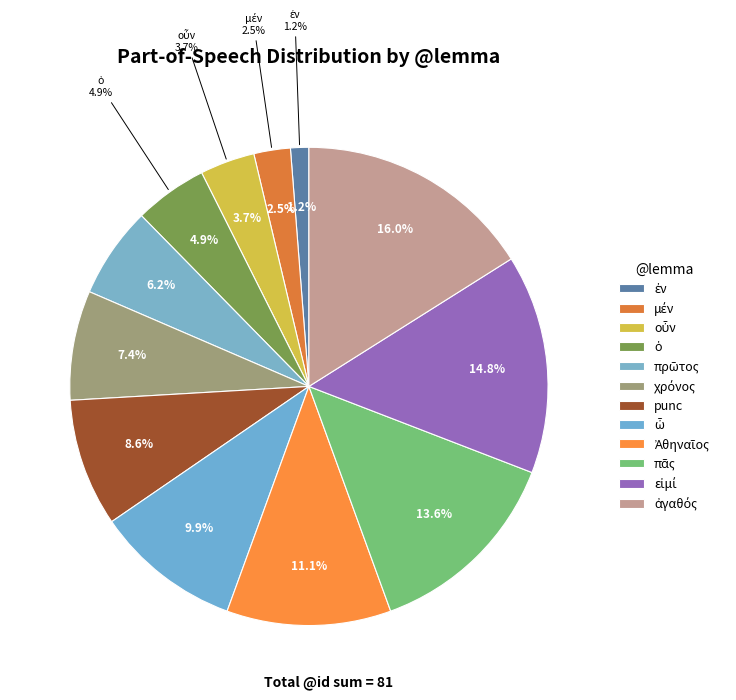

Is Ἀθηναῖος the majority of the pie?

No